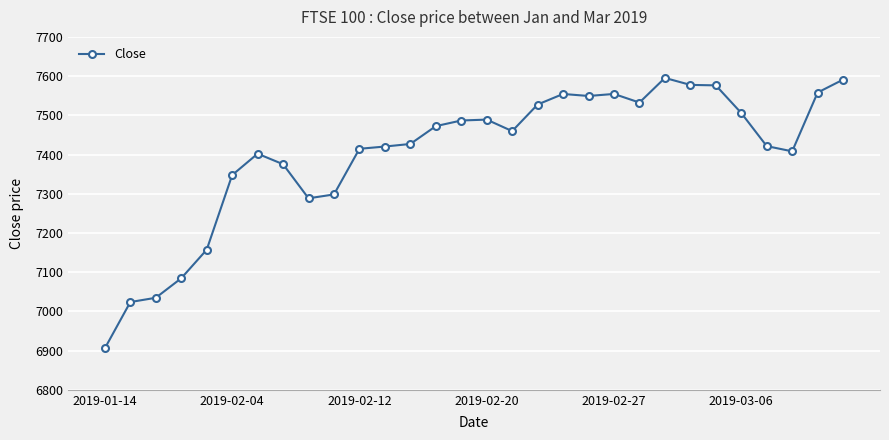

What is the minimum value shown in the chart?

6905.9